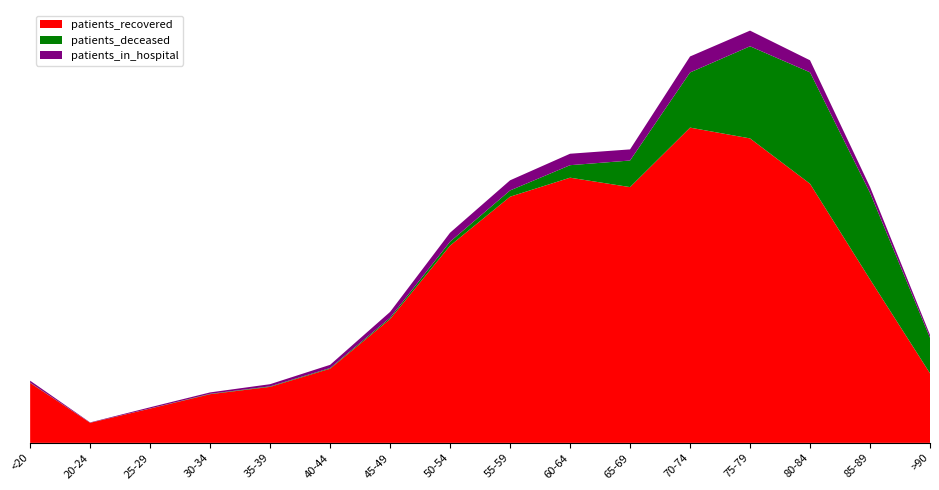

Reading left to right, transcribe all the data shown in this chart.

patients_recovered: <20=911	20-24=305	25-29=521	30-34=740	35-39=851	40-44=1127	45-49=1881	50-54=2998	55-59=3741	60-64=4030	65-69=3887	70-74=4791	75-79=4627	80-84=3938	85-89=2485	>90=1057
patients_deceased: <20=4	20-24=1	25-29=2	30-34=6	35-39=8	40-44=10	45-49=21	50-54=60	55-59=95	60-64=190	65-69=404	70-74=838	75-79=1400	80-84=1693	85-89=1316	>90=540
patients_in_hospital: <20=30	20-24=5	25-29=18	30-34=21	35-39=33	40-44=49	45-49=88	50-54=136	55-59=154	60-64=174	65-69=169	70-74=243	75-79=238	80-84=183	85-89=89	>90=45